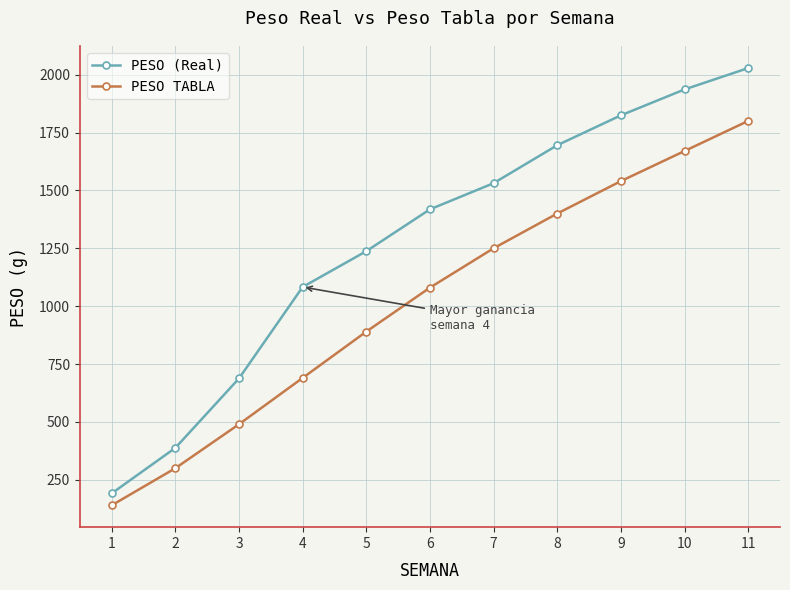

Which series has the largest total across all categories?

PESO (Real)